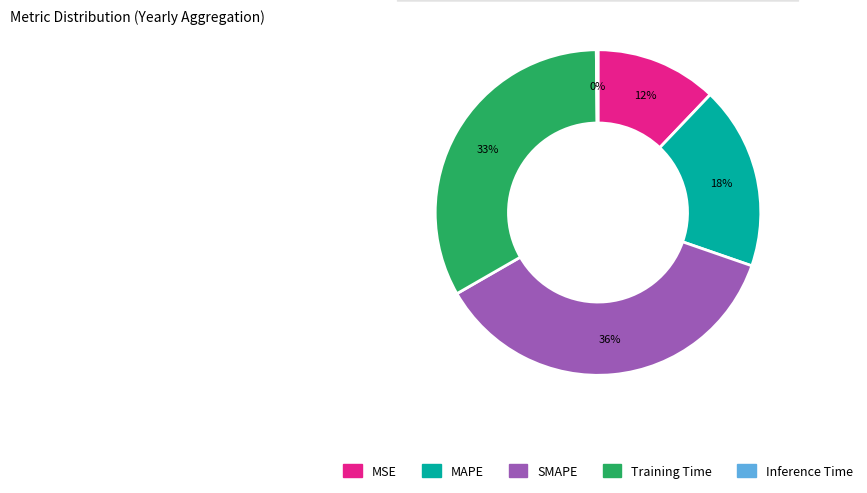

To the nearest percent, what is the difference between the MSE and MAPE slice percentages?

6%